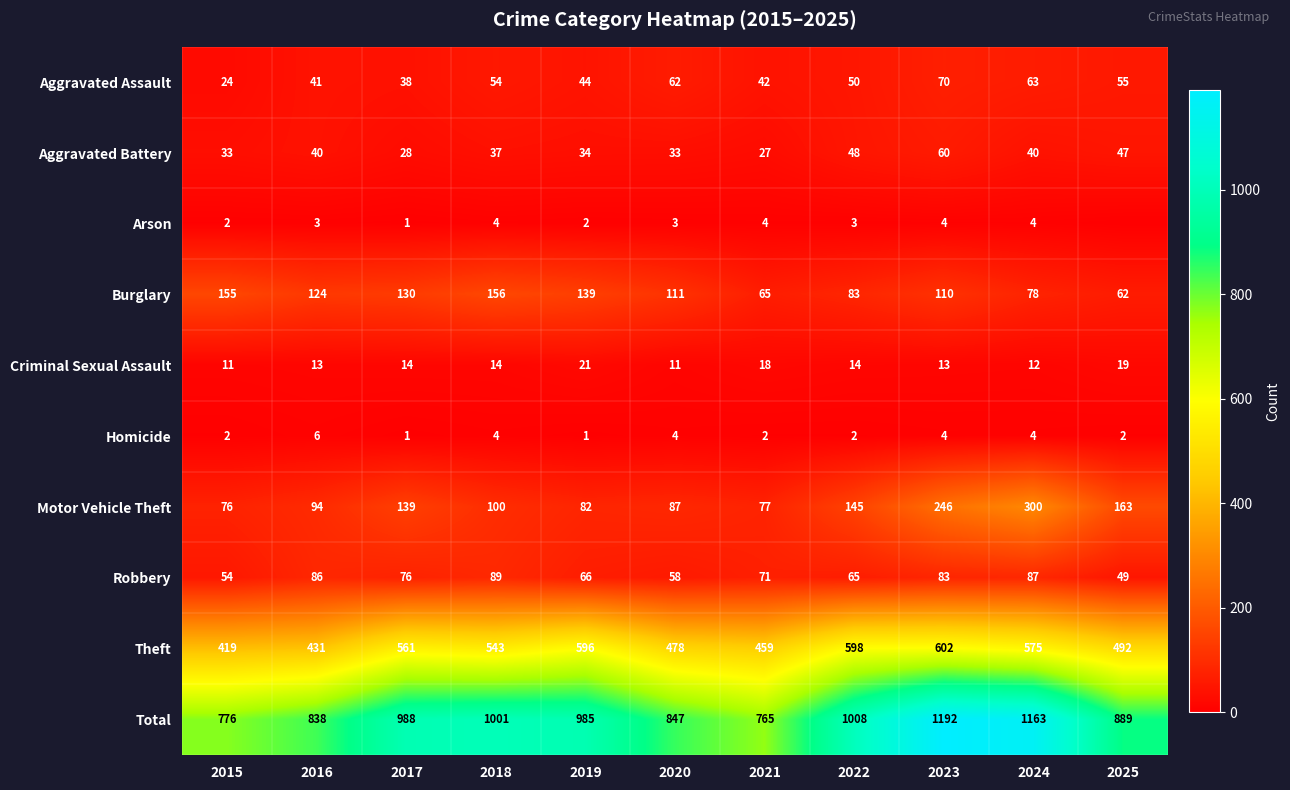

What is the spread (max minus min) of values at 2025?

889